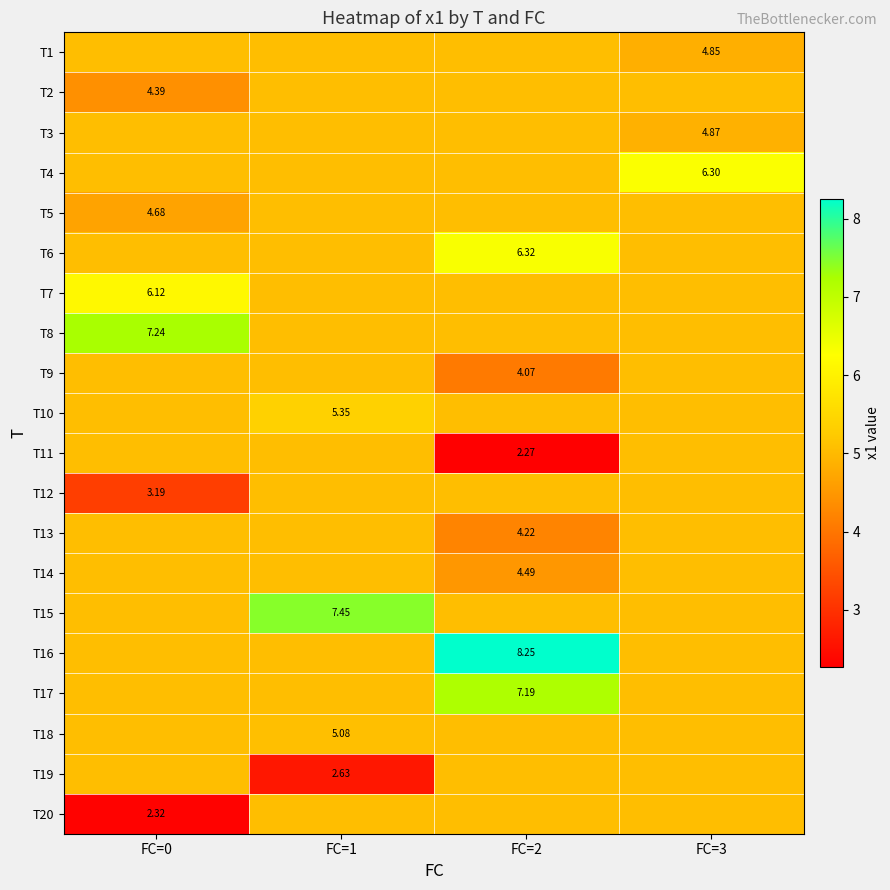

What is the total value across all series at FC=1?

101.5